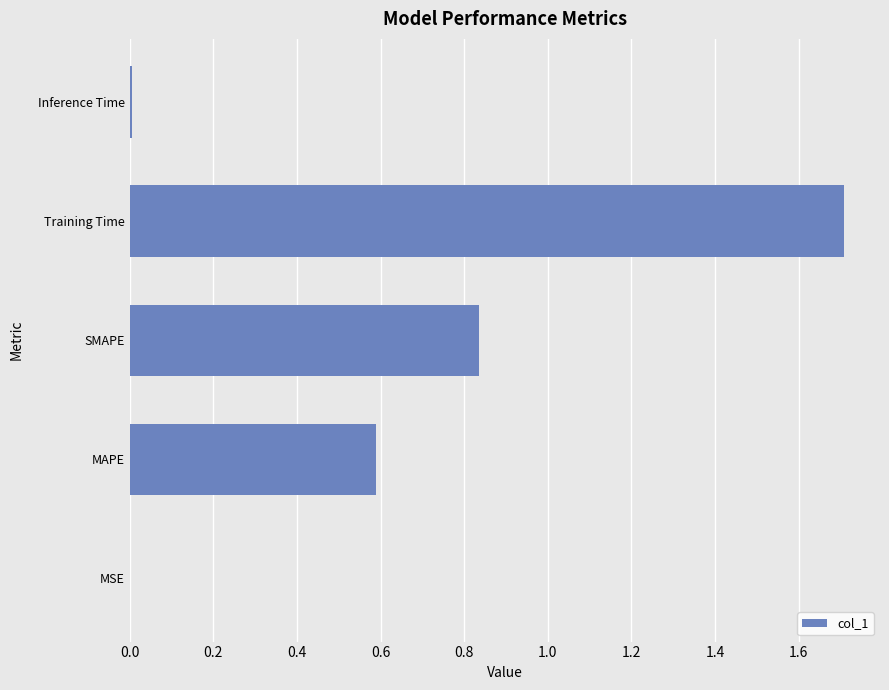

Which category has the highest value across all series?

Training Time